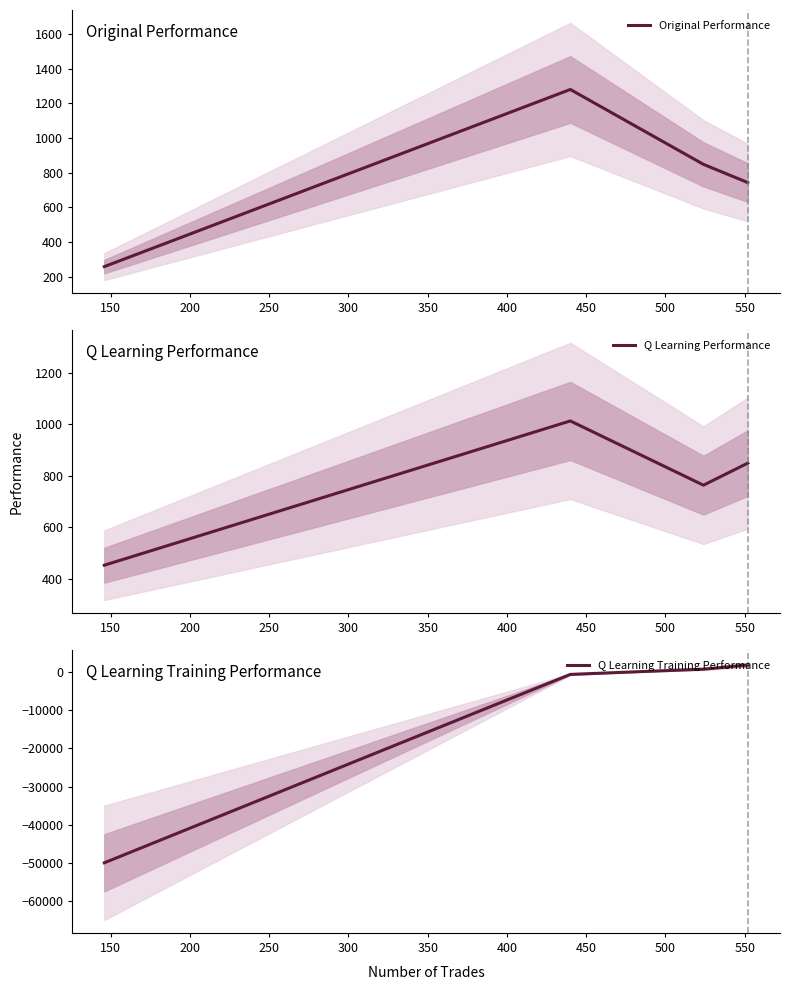

At how many categories does at least one series exceed -5657?

4